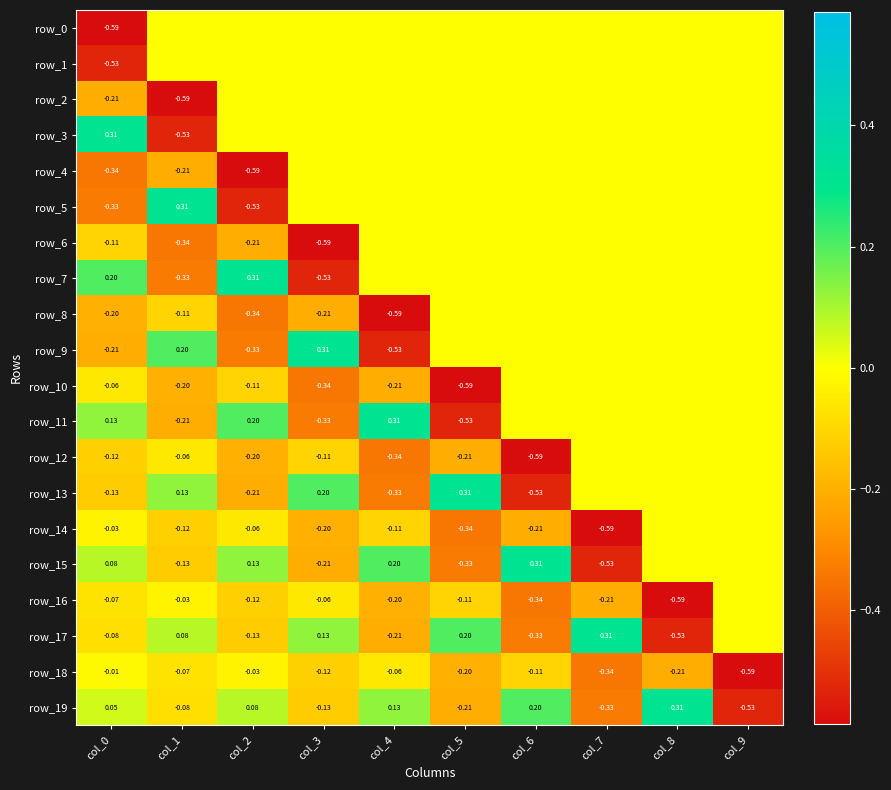

Reading left to right, transcribe all the data shown in this chart.

row_0: -0.6	0.0	0.0	0.0	0.0	0.0	0.0	0.0	0.0	0.0
row_1: -0.5	0.0	0.0	0.0	0.0	0.0	0.0	0.0	0.0	0.0
row_2: -0.2	-0.6	0.0	0.0	0.0	0.0	0.0	0.0	0.0	0.0
row_3: 0.3	-0.5	0.0	0.0	0.0	0.0	0.0	0.0	0.0	0.0
row_4: -0.3	-0.2	-0.6	0.0	0.0	0.0	0.0	0.0	0.0	0.0
row_5: -0.3	0.3	-0.5	0.0	0.0	0.0	0.0	0.0	0.0	0.0
row_6: -0.1	-0.3	-0.2	-0.6	0.0	0.0	0.0	0.0	0.0	0.0
row_7: 0.2	-0.3	0.3	-0.5	0.0	0.0	0.0	0.0	0.0	0.0
row_8: -0.2	-0.1	-0.3	-0.2	-0.6	0.0	0.0	0.0	0.0	0.0
row_9: -0.2	0.2	-0.3	0.3	-0.5	0.0	0.0	0.0	0.0	0.0
row_10: -0.1	-0.2	-0.1	-0.3	-0.2	-0.6	0.0	0.0	0.0	0.0
row_11: 0.1	-0.2	0.2	-0.3	0.3	-0.5	0.0	0.0	0.0	0.0
row_12: -0.1	-0.1	-0.2	-0.1	-0.3	-0.2	-0.6	0.0	0.0	0.0
row_13: -0.1	0.1	-0.2	0.2	-0.3	0.3	-0.5	0.0	0.0	0.0
row_14: -0.0	-0.1	-0.1	-0.2	-0.1	-0.3	-0.2	-0.6	0.0	0.0
row_15: 0.1	-0.1	0.1	-0.2	0.2	-0.3	0.3	-0.5	0.0	0.0
row_16: -0.1	-0.0	-0.1	-0.1	-0.2	-0.1	-0.3	-0.2	-0.6	0.0
row_17: -0.1	0.1	-0.1	0.1	-0.2	0.2	-0.3	0.3	-0.5	0.0
row_18: -0.0	-0.1	-0.0	-0.1	-0.1	-0.2	-0.1	-0.3	-0.2	-0.6
row_19: 0.1	-0.1	0.1	-0.1	0.1	-0.2	0.2	-0.3	0.3	-0.5